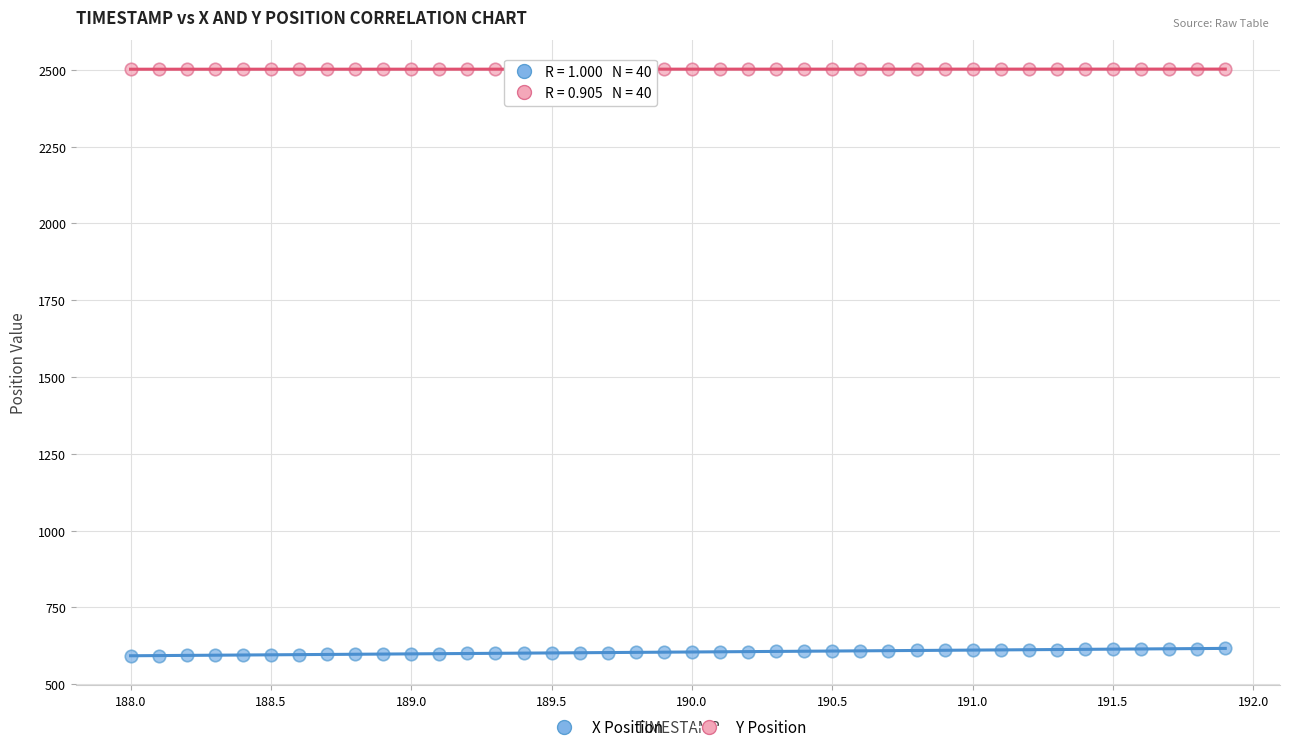

Which series reaches the maximum Y coordinate?

Y Position